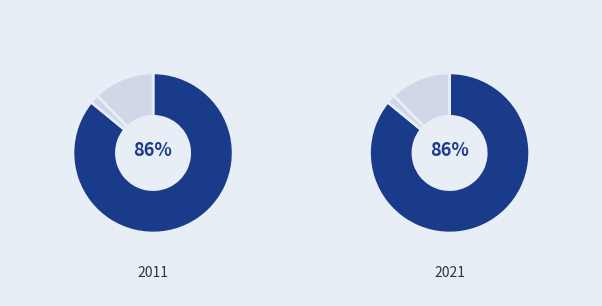

Which category accounts for the majority?

score